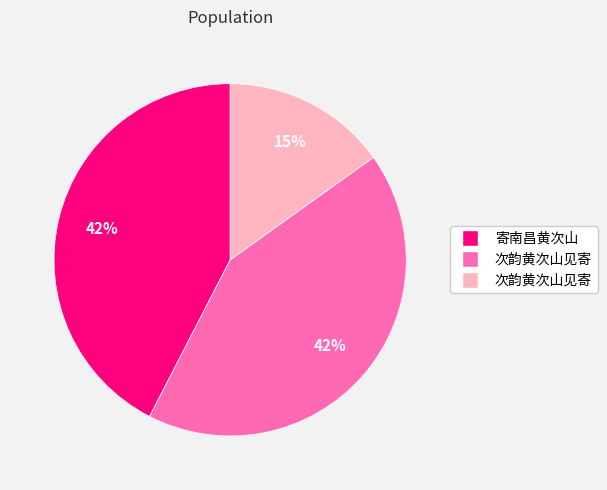

Is there a majority slice in this chart?

No